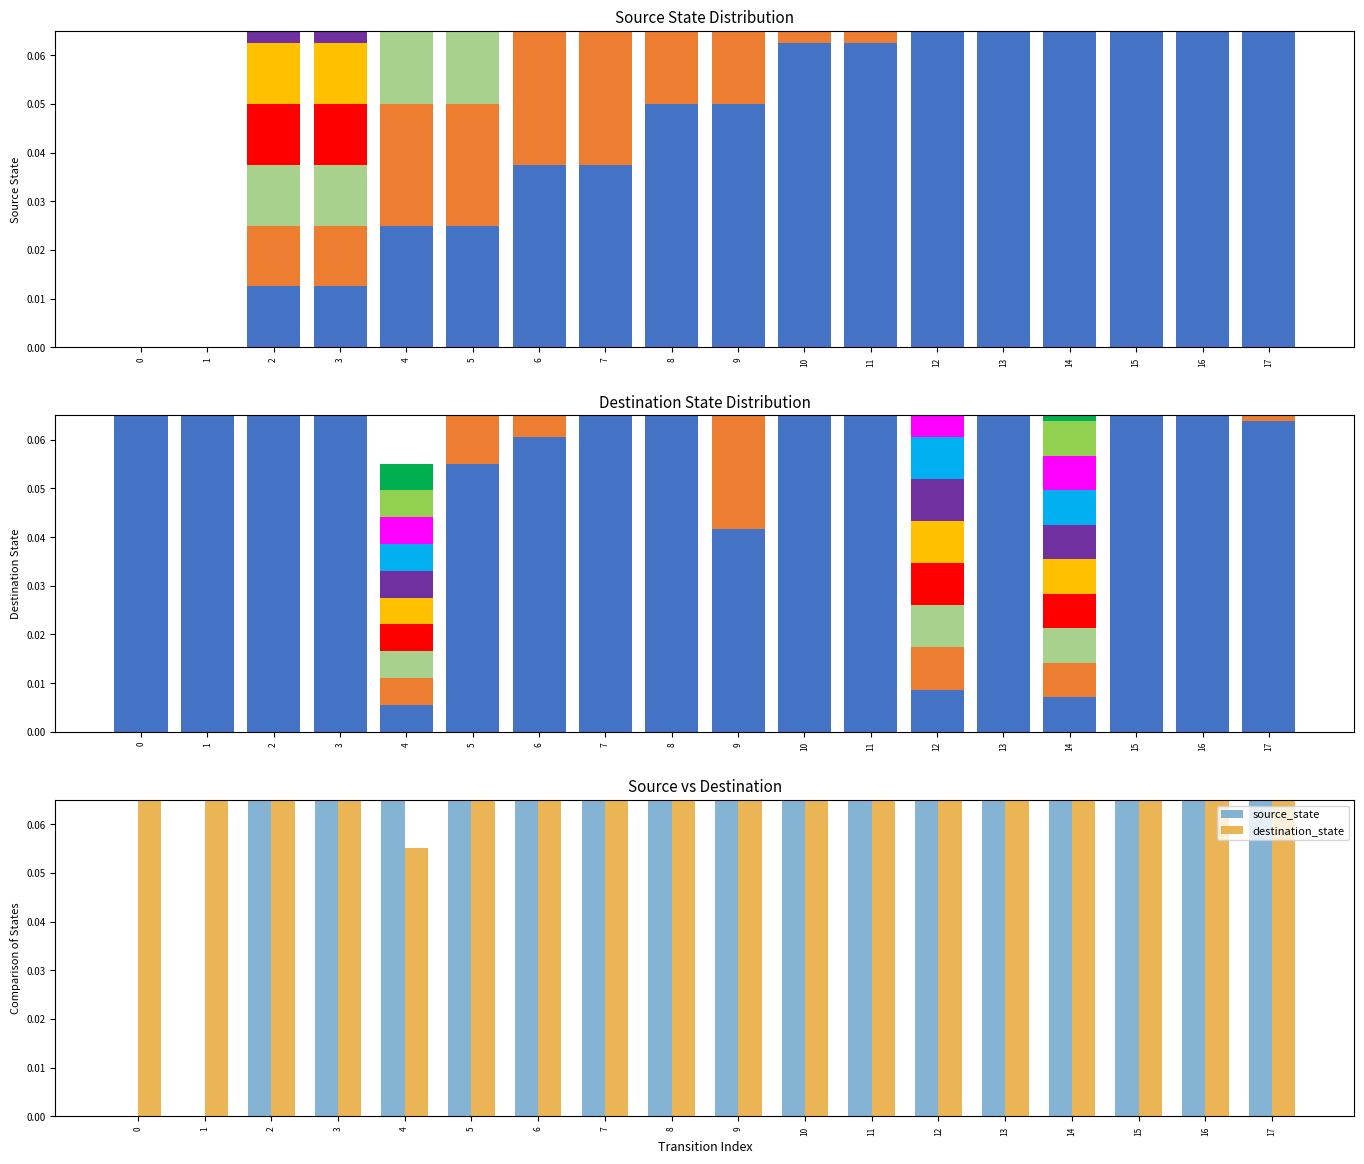

What is the highest value of the destination_state series?

1.0